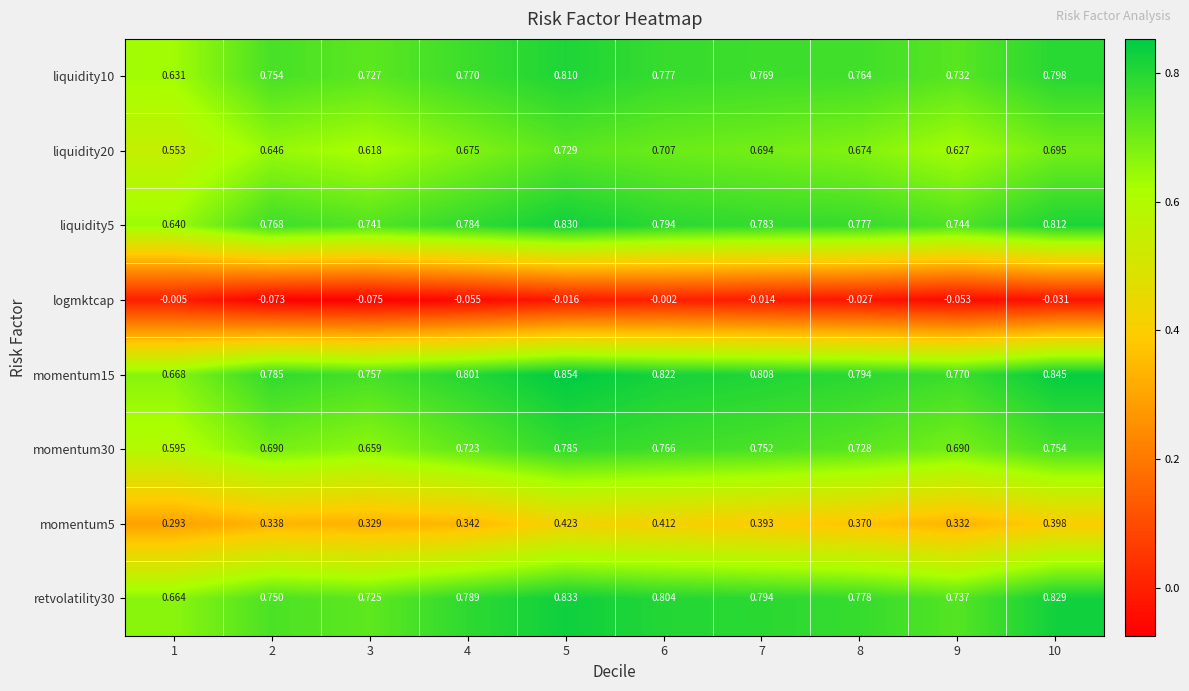

What is the spread (max minus min) of values at 1?

0.7